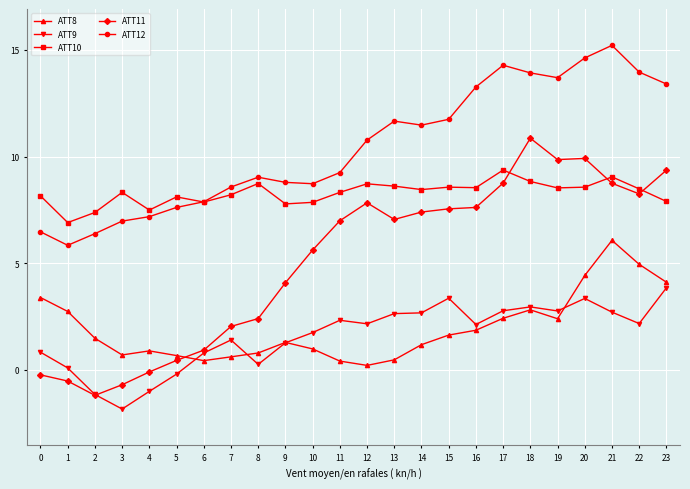

True or false: ATT10 and ATT11 cross at least once.

True